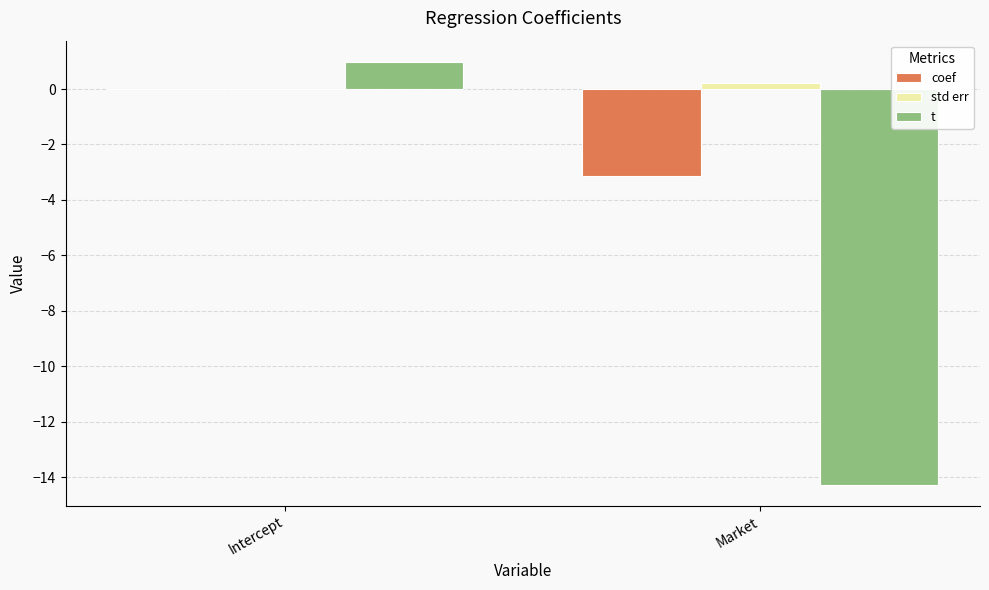

Which label corresponds to the largest value in the chart?

Intercept